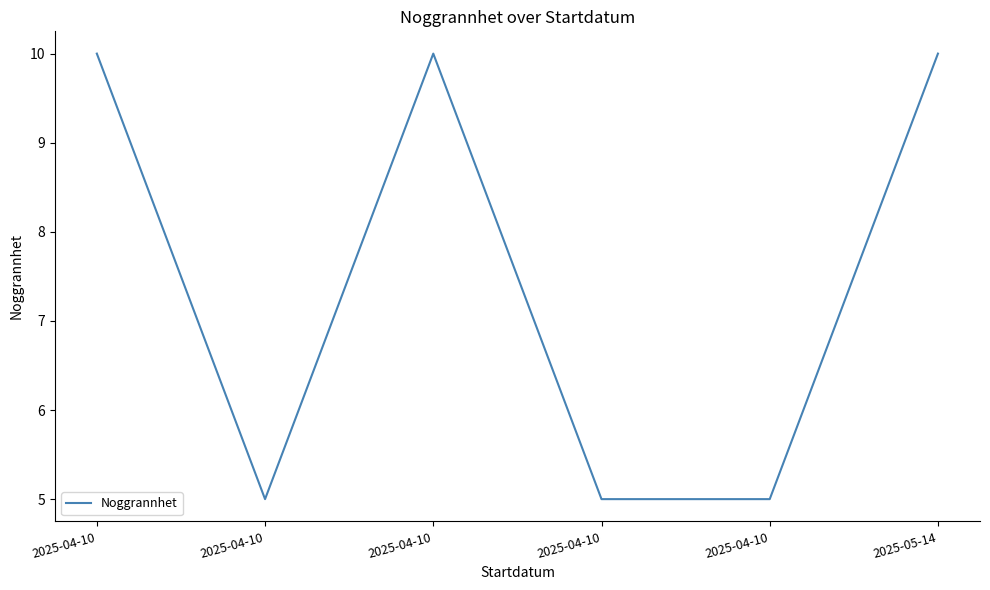

True or false: there are more than 2 points higher than both neighbors.

False